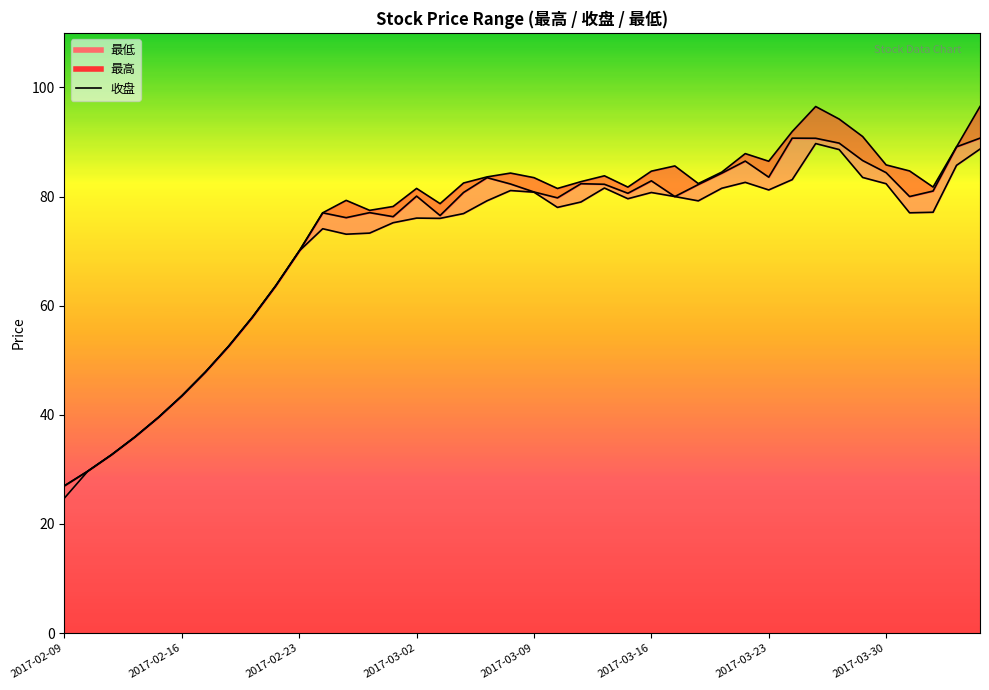

The value of 收盘_line at 2017-02-23 is 19.5. True or false?

False